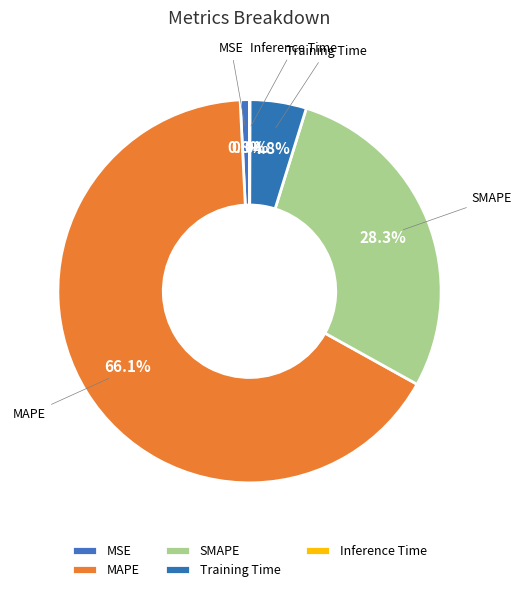

What portion of the pie excludes MSE?

99.2%